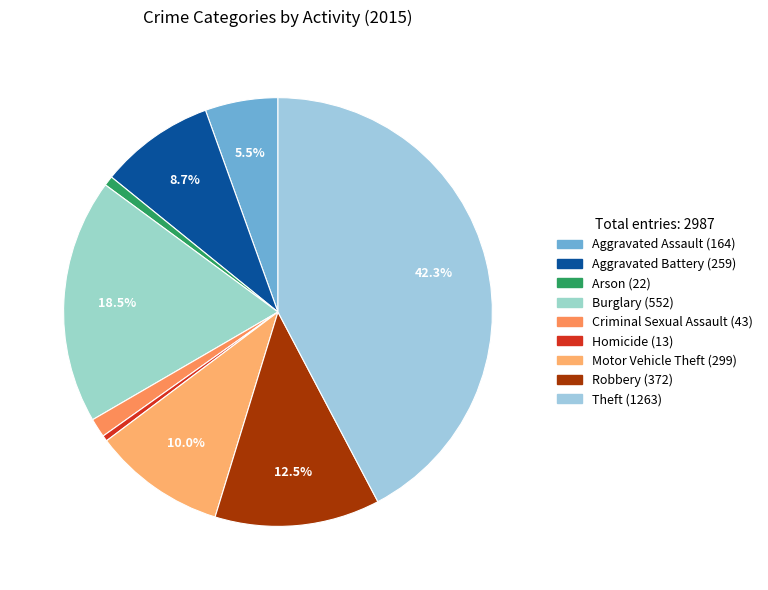

Which slice is the largest?

Theft